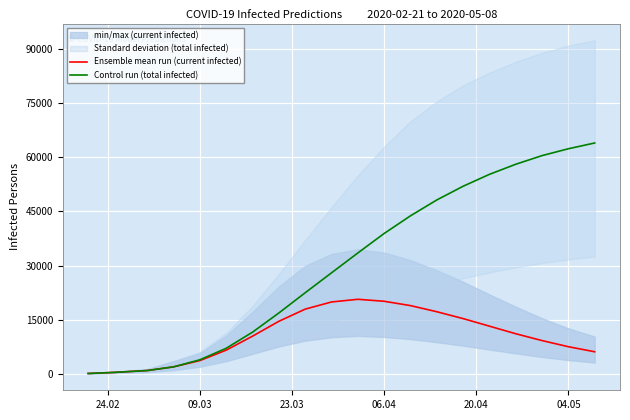

How many interior local peaks does the Ensemble mean run (current infected) series have?

1